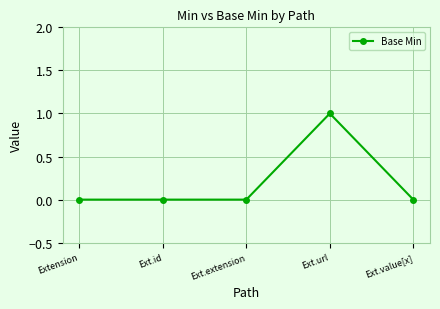

How many lines are shown in the chart?

1